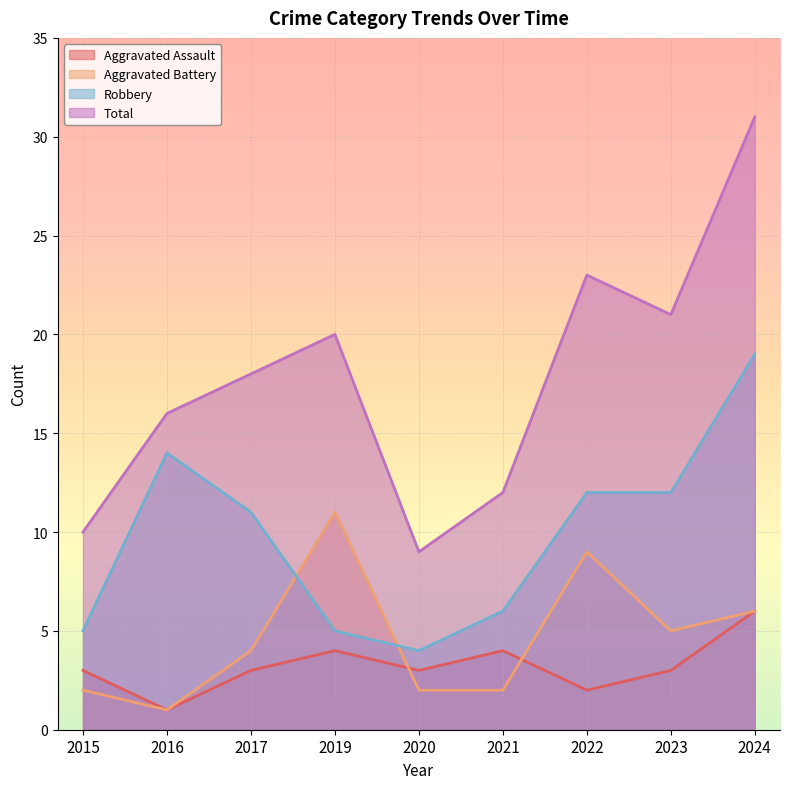

What is the difference between the second highest and second lowest values in the Robbery series?

9